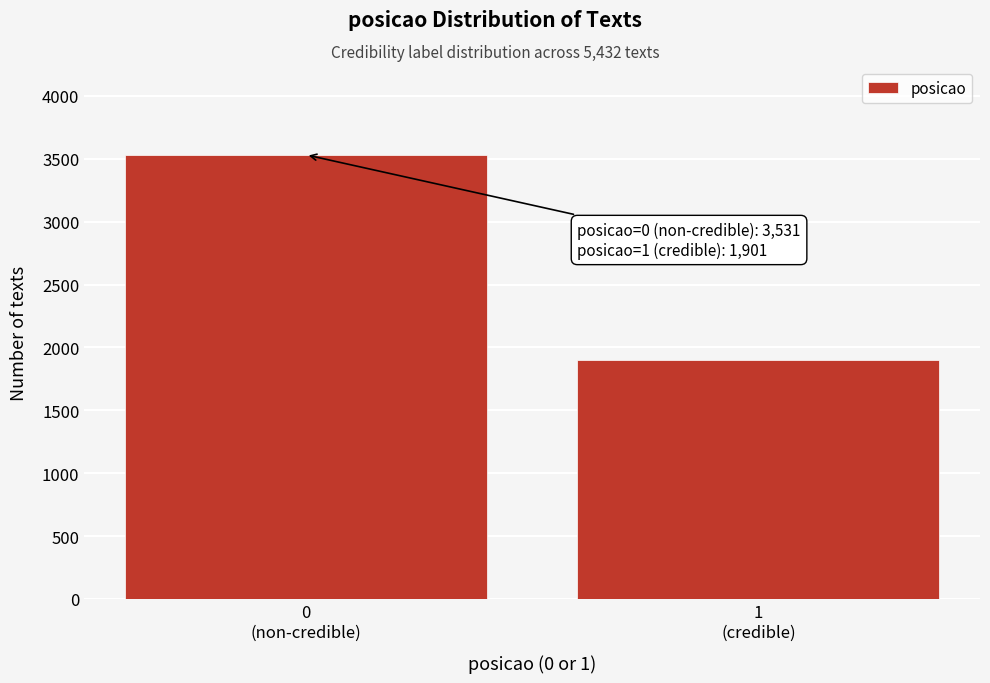

Reading left to right, list all the values displayed in this chart.

3531	1901